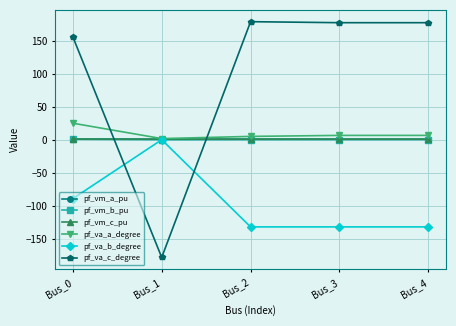

True or false: pf_va_c_degree and pf_vm_b_pu cross at least once.

True